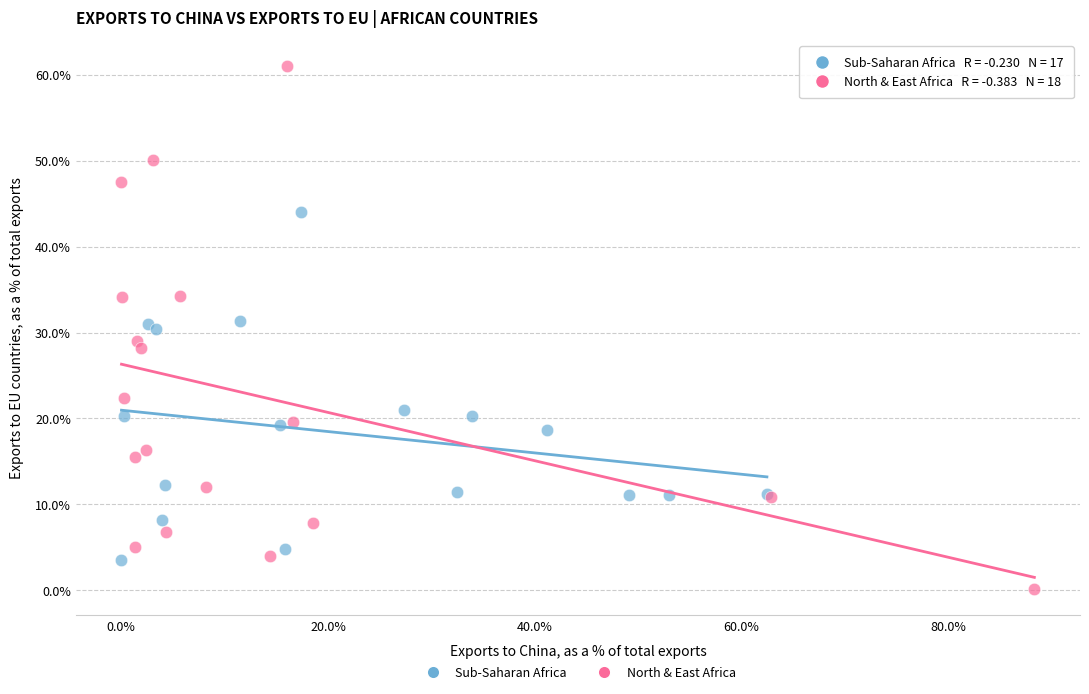

Which series reaches the maximum Y coordinate?

North & East Africa